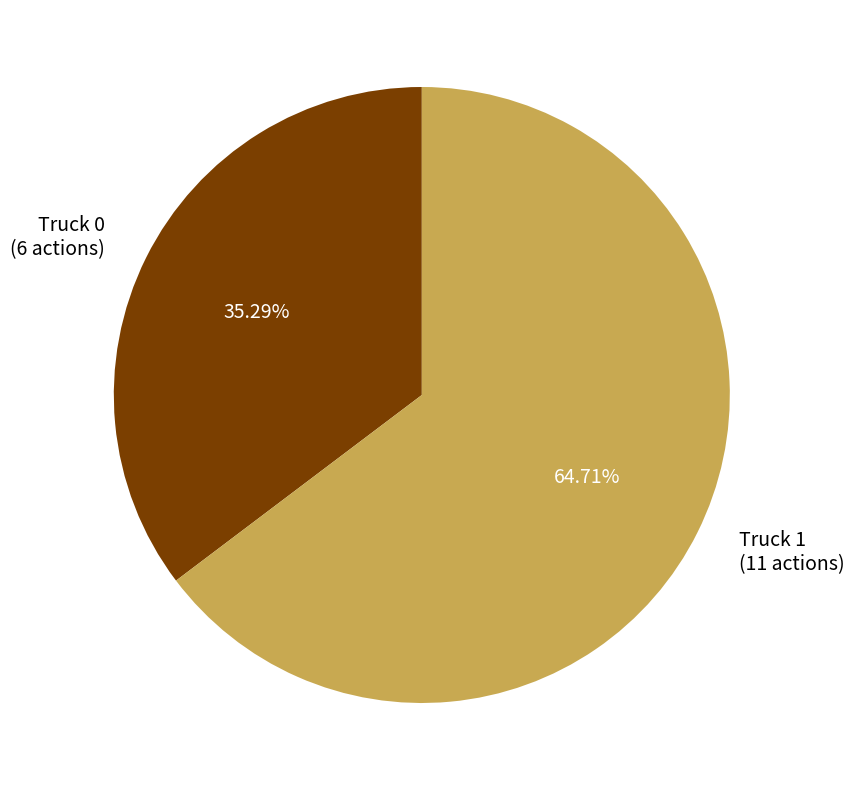

Which category accounts for the majority?

Truck 1